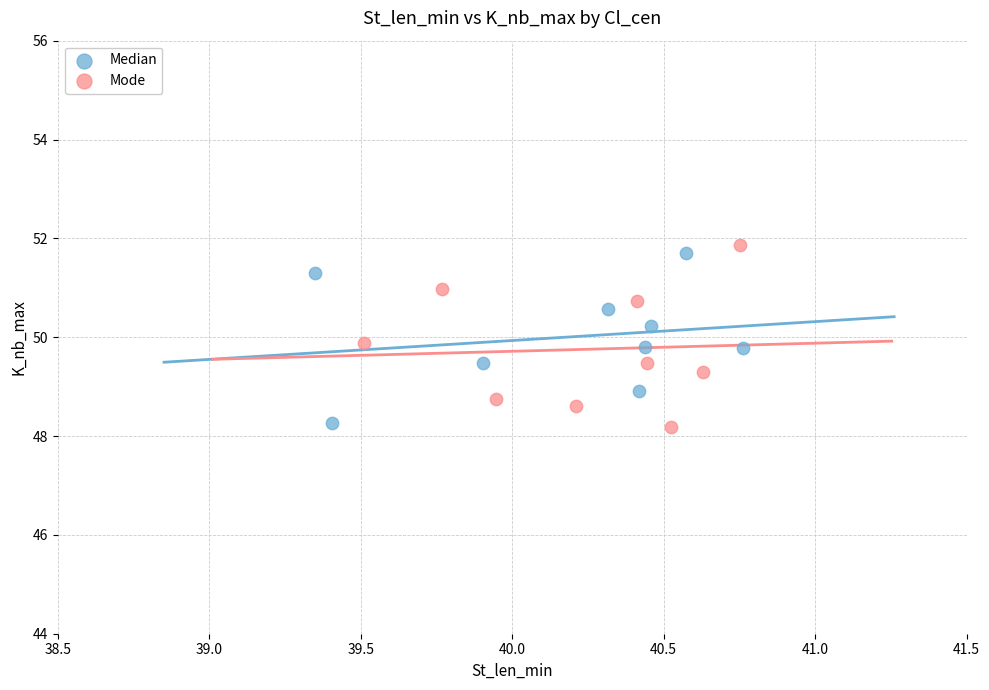

Which series contains the highest Y value?

Mode